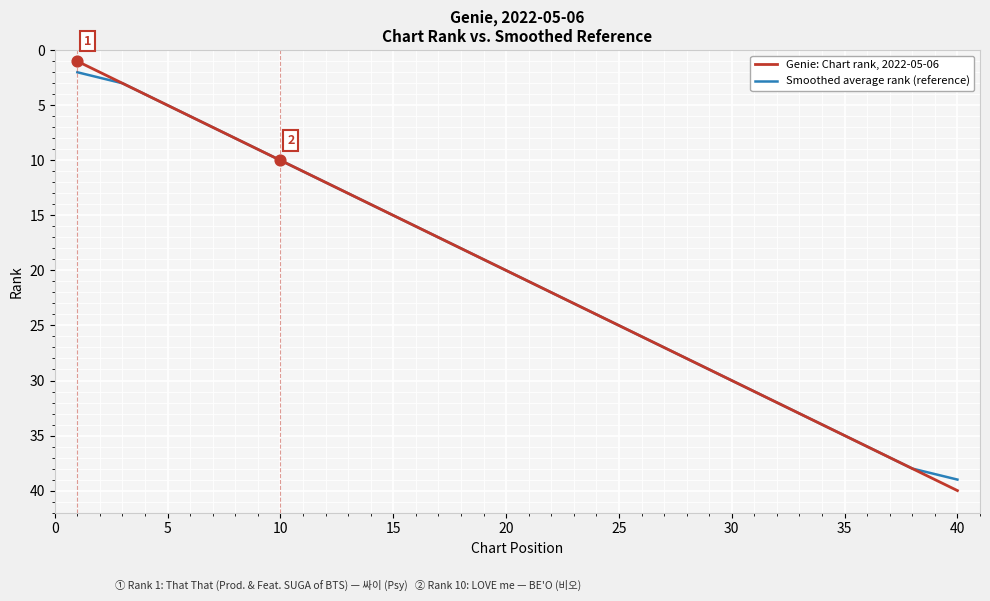

Which series has the widest spread of values?

Genie: Chart rank, 2022-05-06